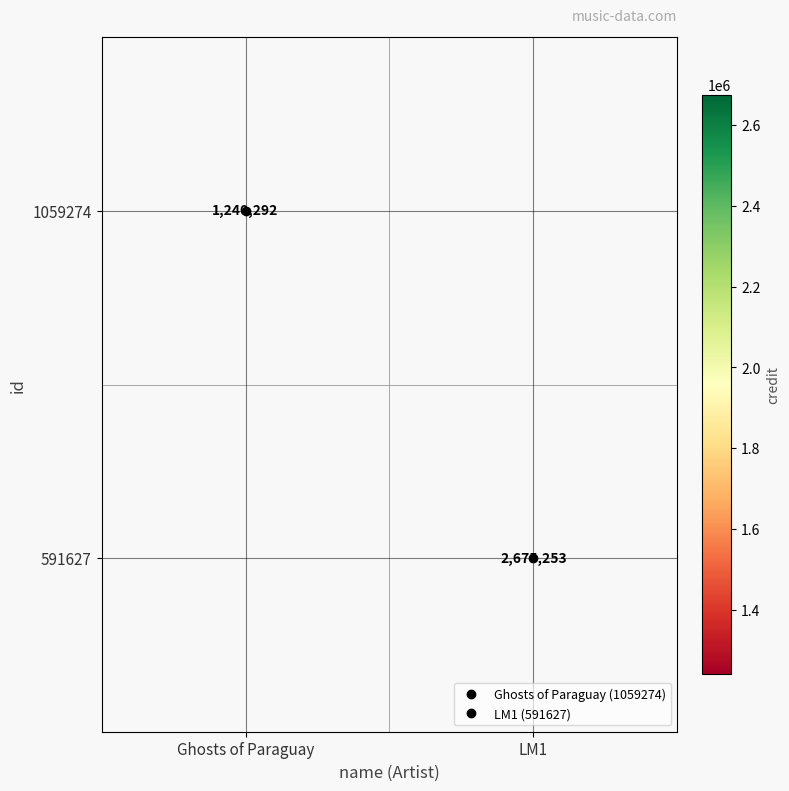

What is the maximum value shown in the chart?

2675253.0